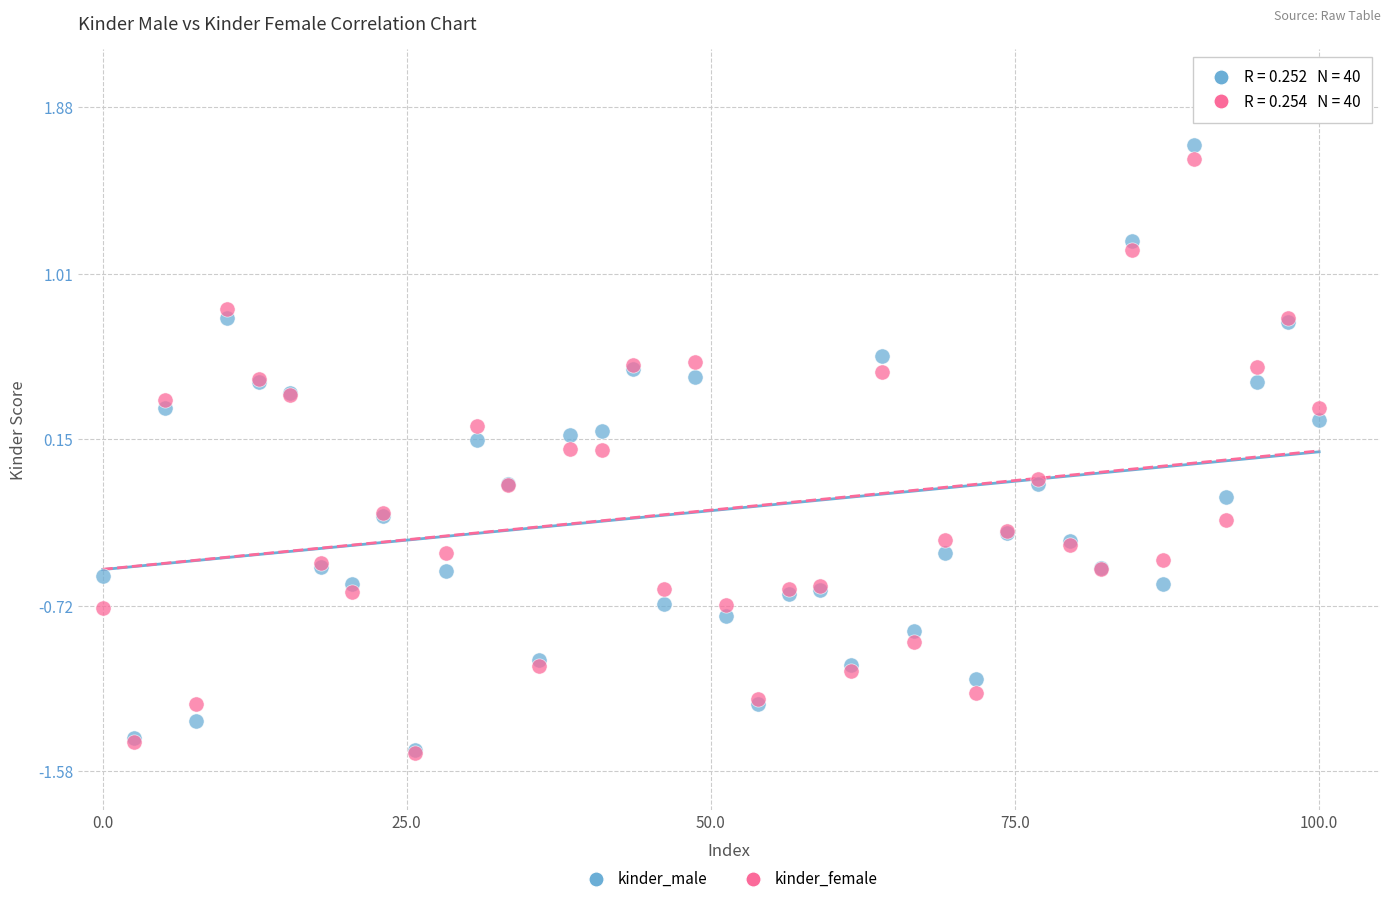

What are all the series names shown in the legend?

kinder_male, kinder_female